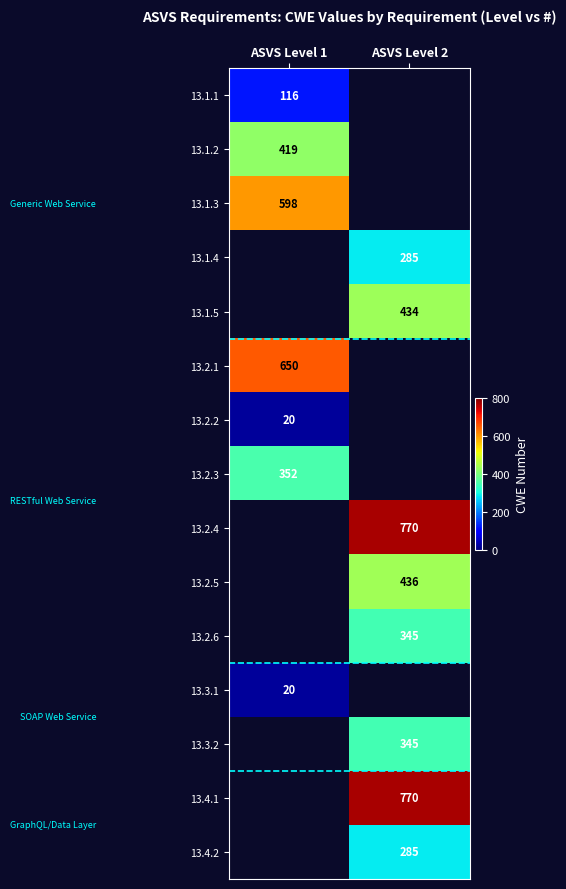

Which label corresponds to the largest value in the chart?

ASVS Level 2